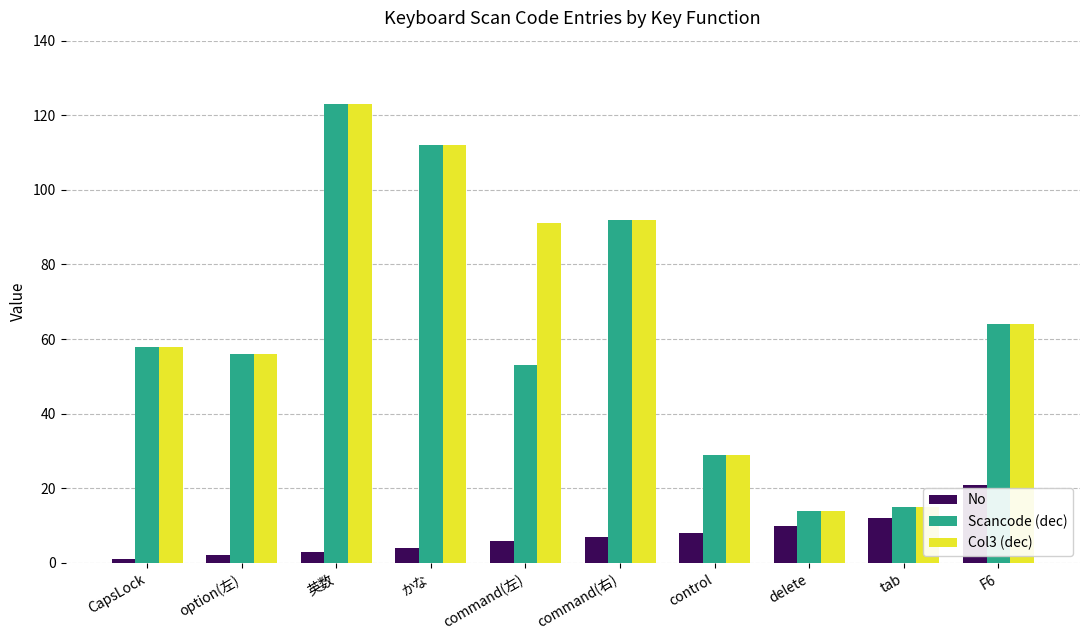

At which label is No closest to 11?

delete